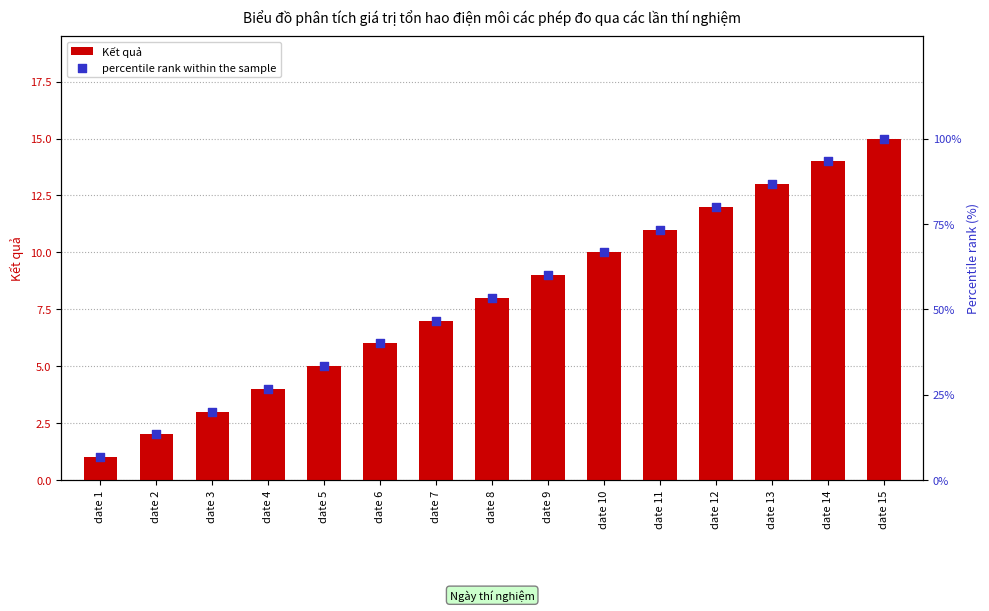

At how many categories does at least one series exceed 66?

6